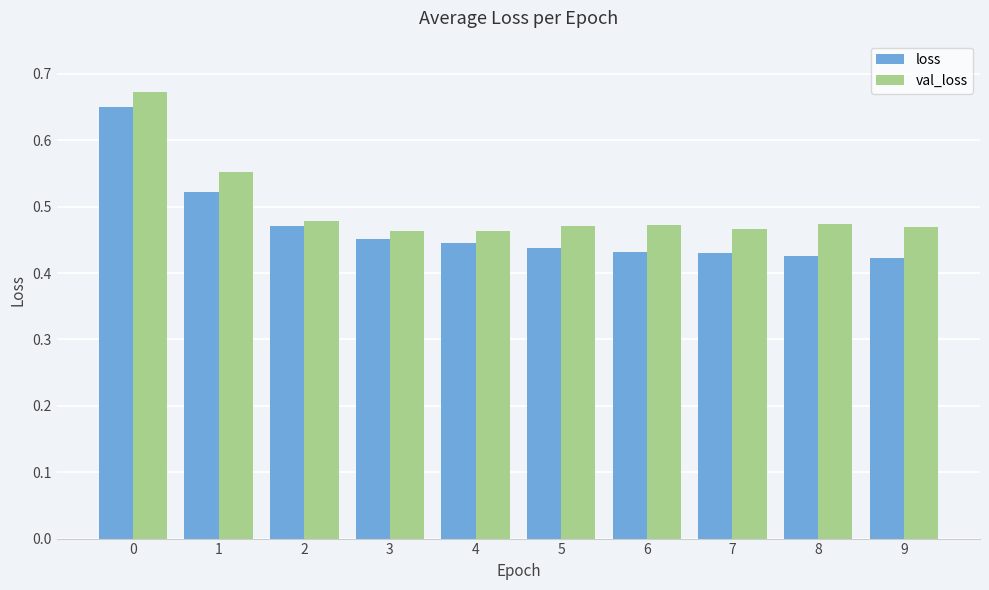

Which series has the widest spread of values?

loss